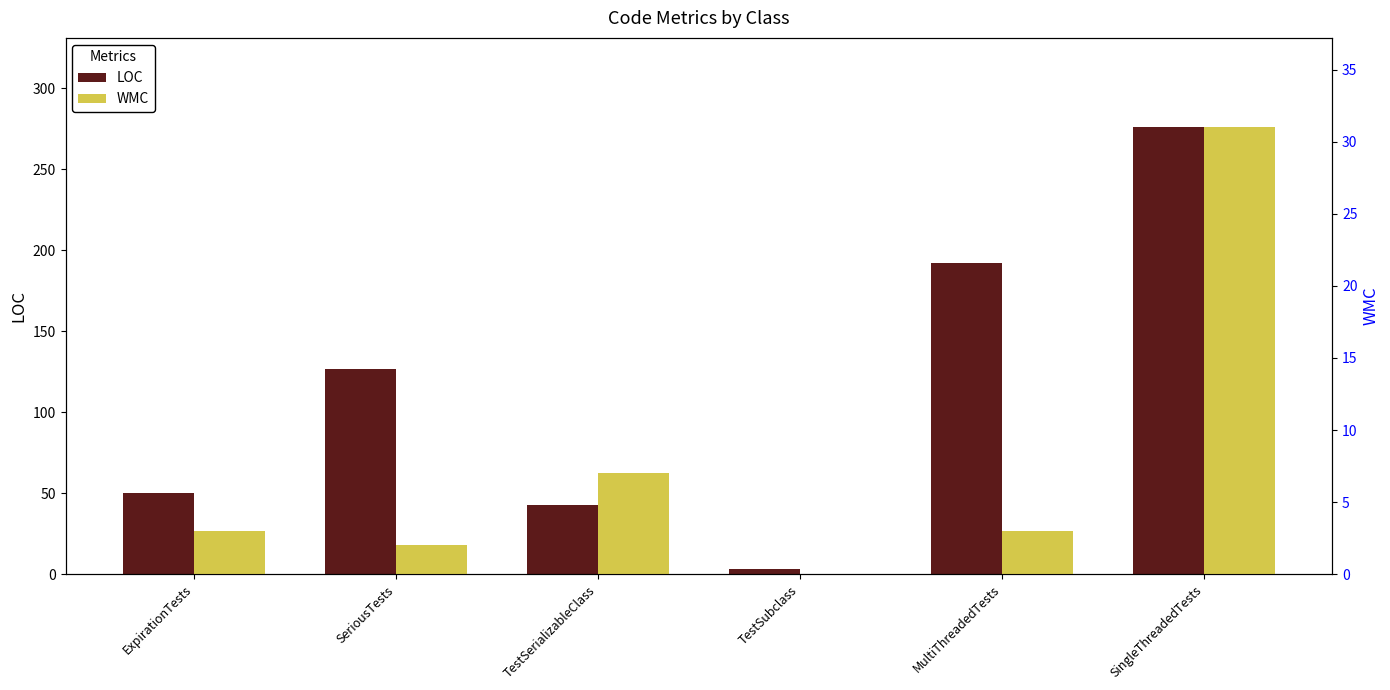

Reading left to right, what are all the values shown in this chart?

LOC: 50	127	43	3	192	276
WMC: 3	2	7	0	3	31